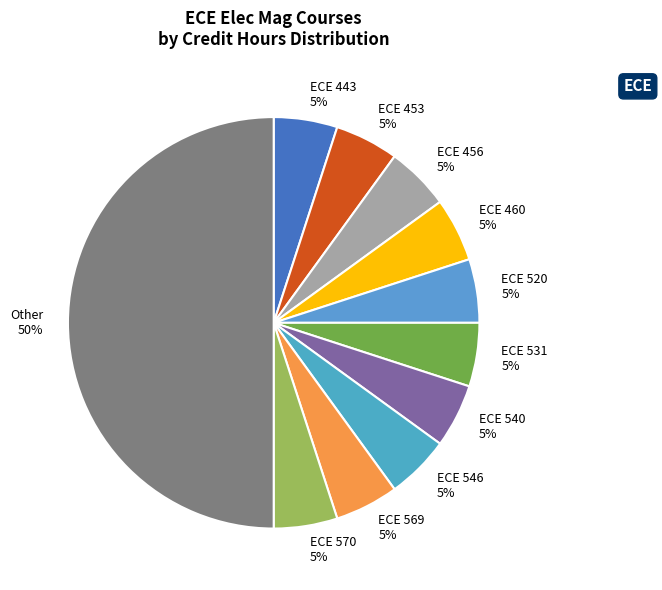

Count the number of slices in the pie.

11